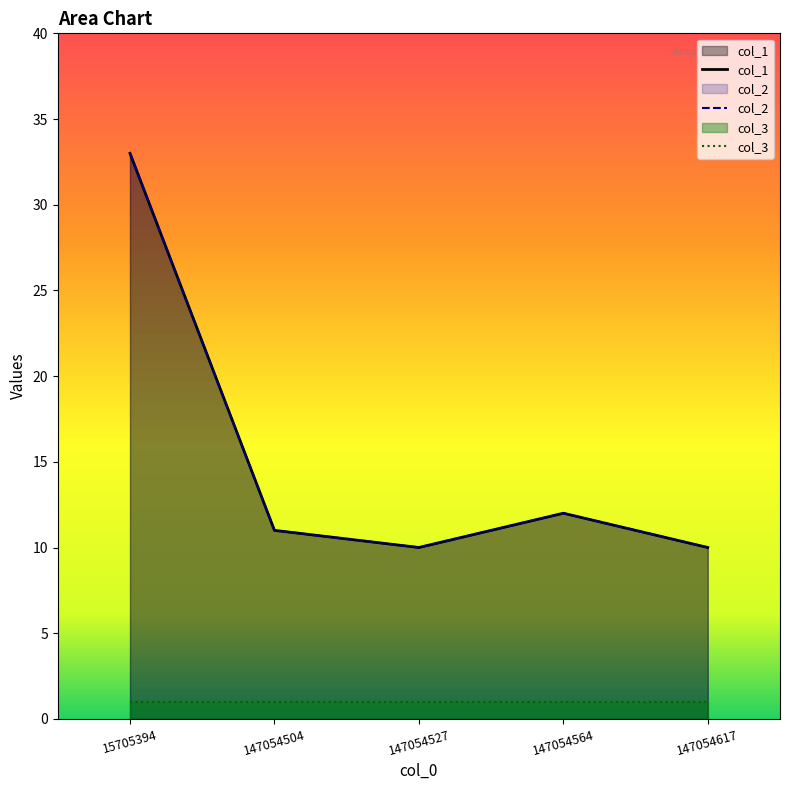

Which has a higher value, 147054504 or 15705394?

15705394